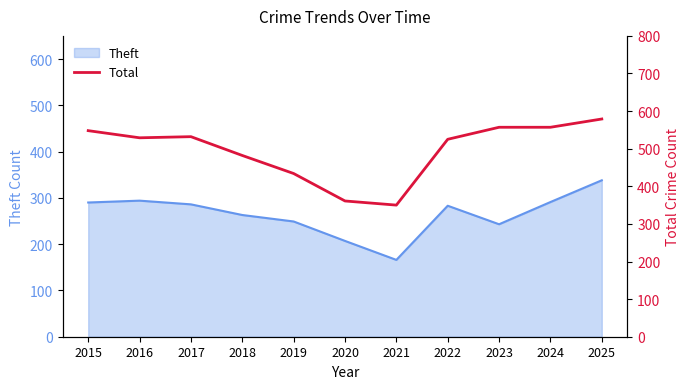

Reading right to left, what are all the values shown in this chart?

579	557	557	525	350	361	434	482	532	529	548